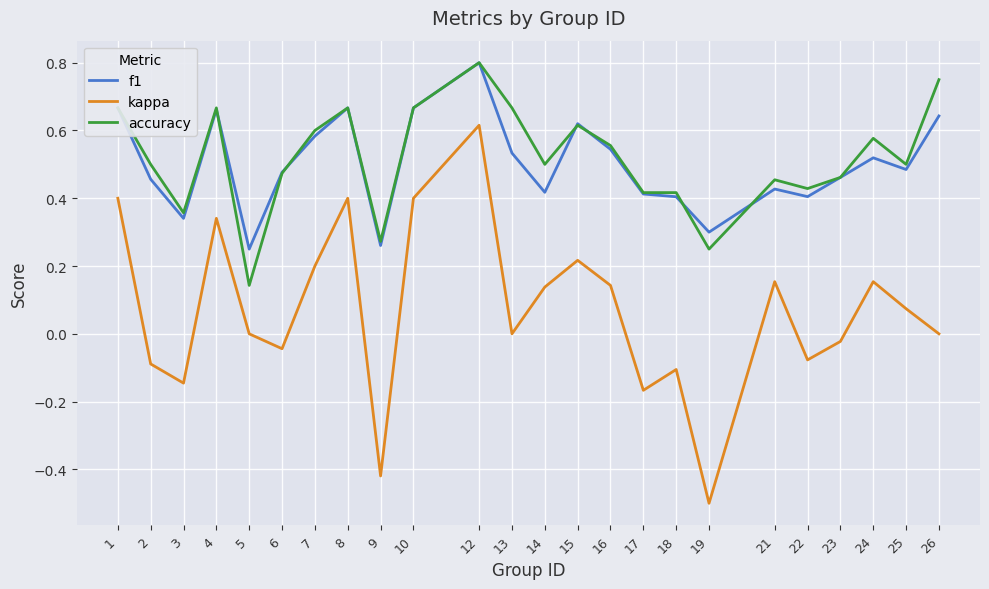

The value of accuracy at 19 is 0.1. True or false?

False